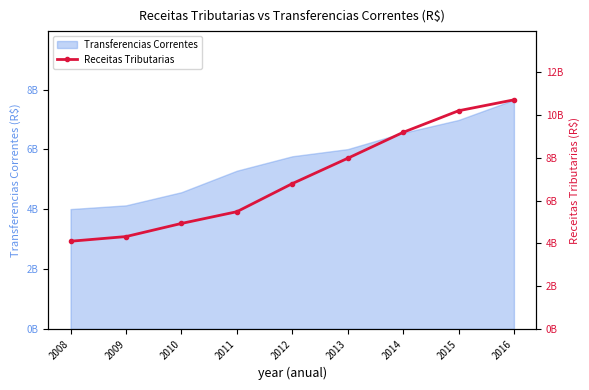

How many data points are less than 6792676649?

4